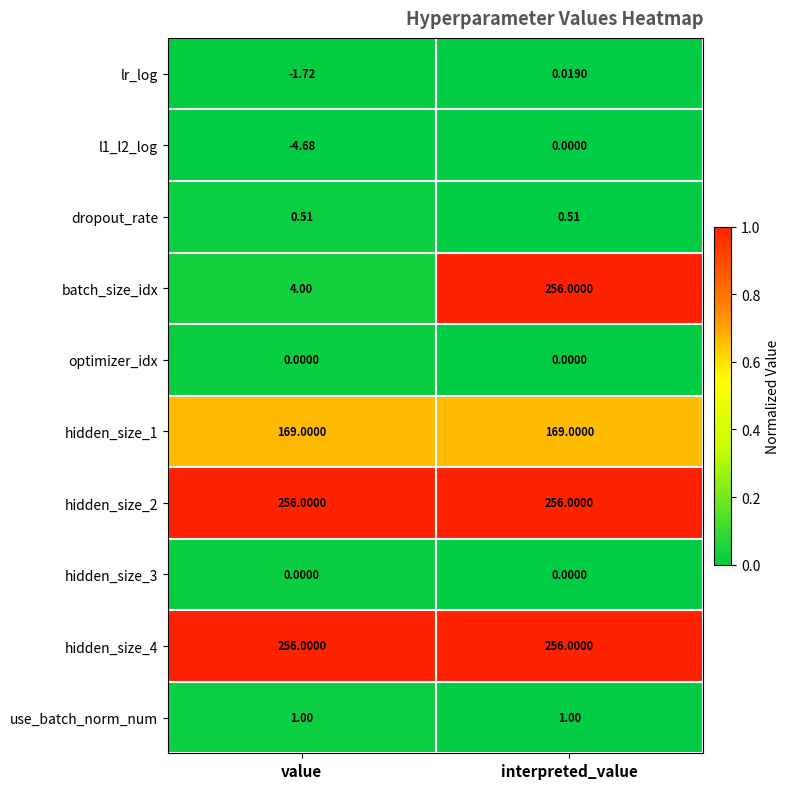

Which series has the largest range (max minus min)?

batch_size_idx